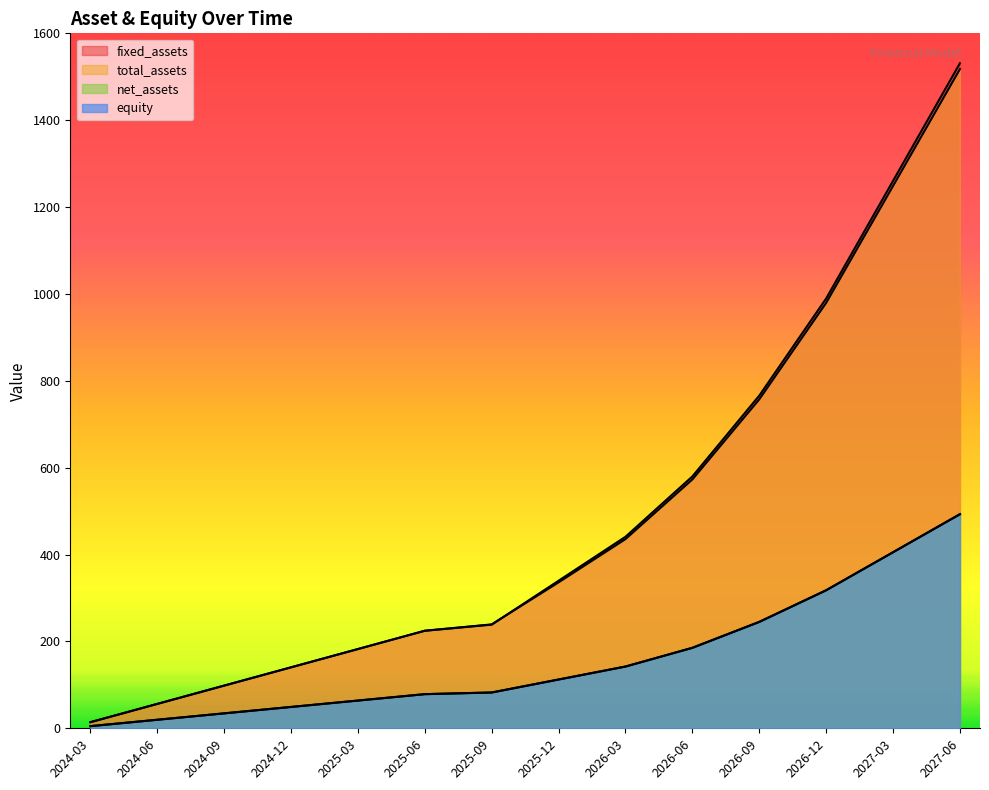

How many series are shown in this chart?

4